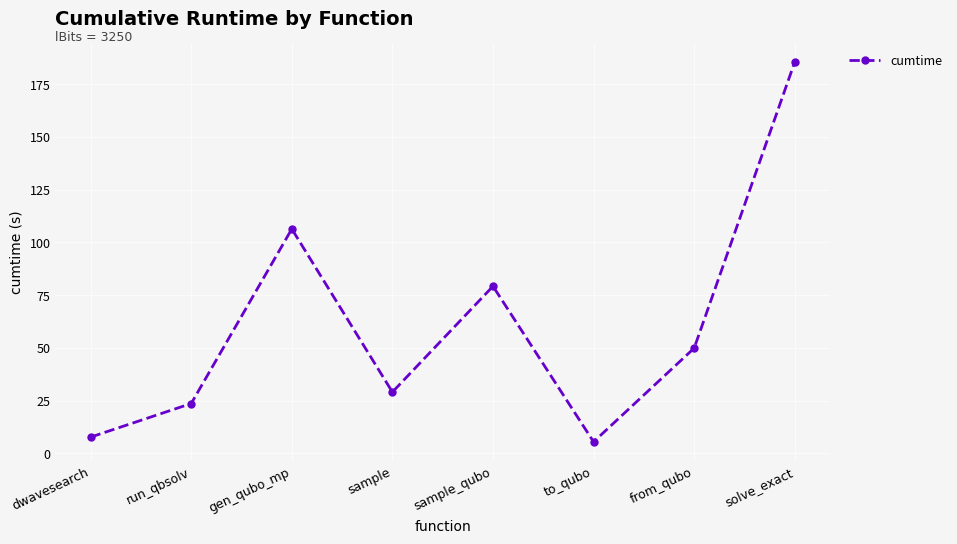

Is it true that the value at gen_qubo_mp is 106.3?

True